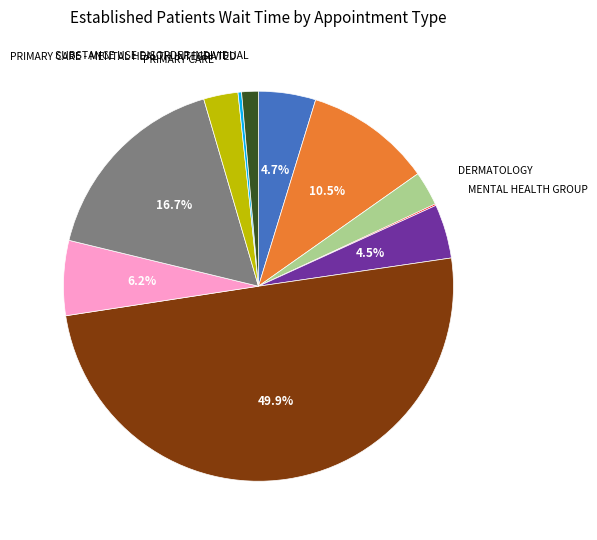

Does any single category account for the majority?

No